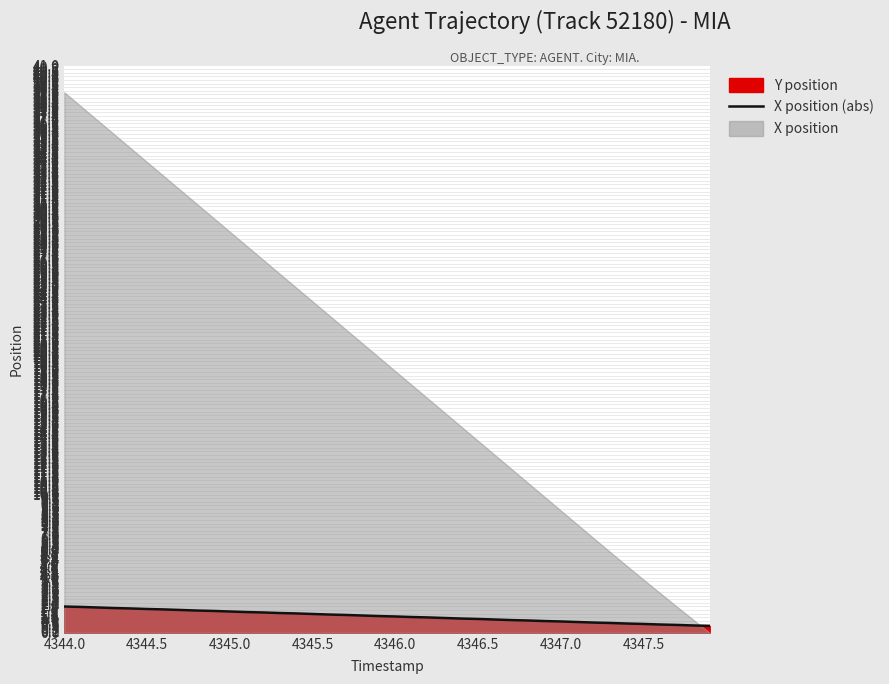

What is the minimum value shown in the chart?

0.5